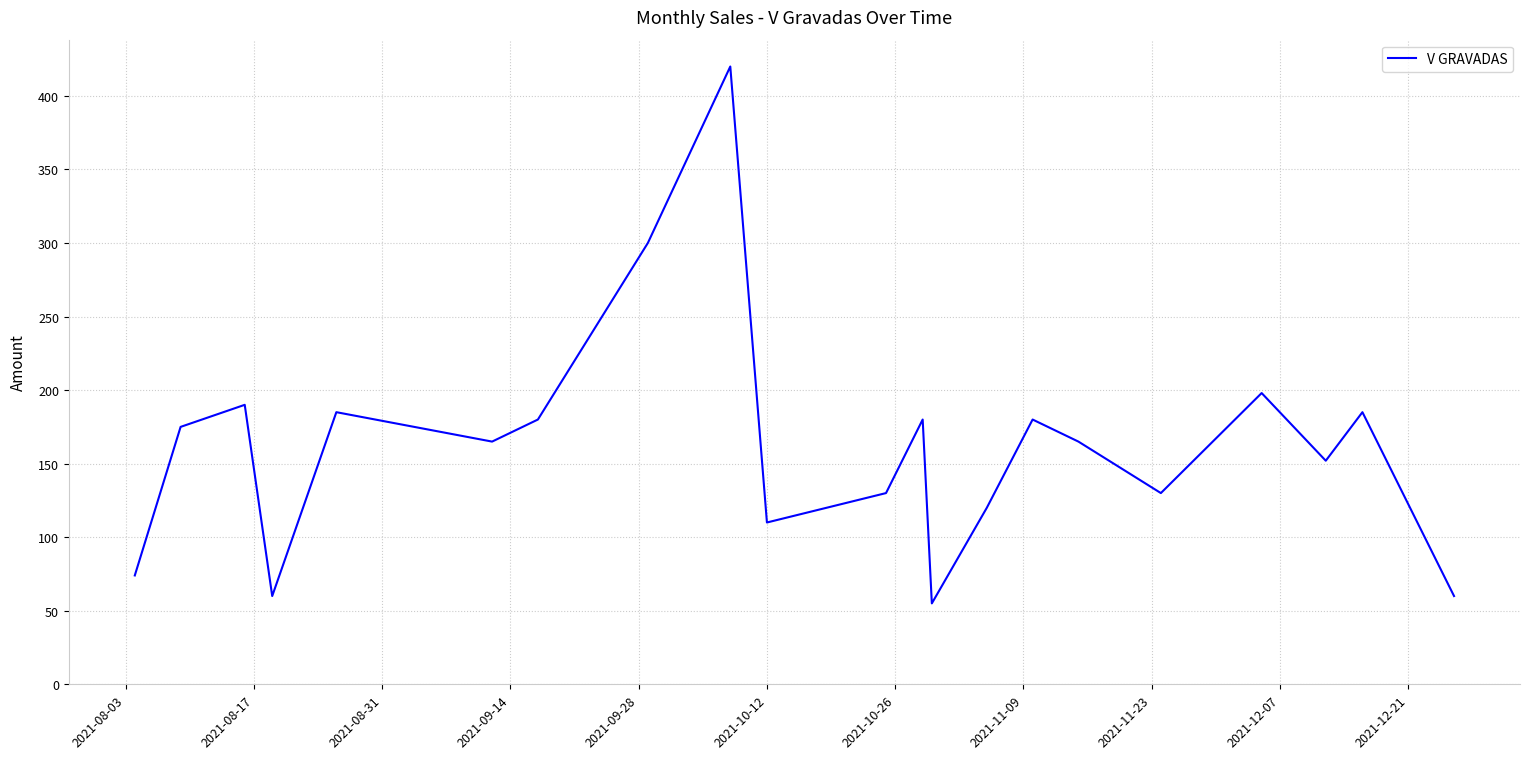

How many lines are shown in the chart?

1